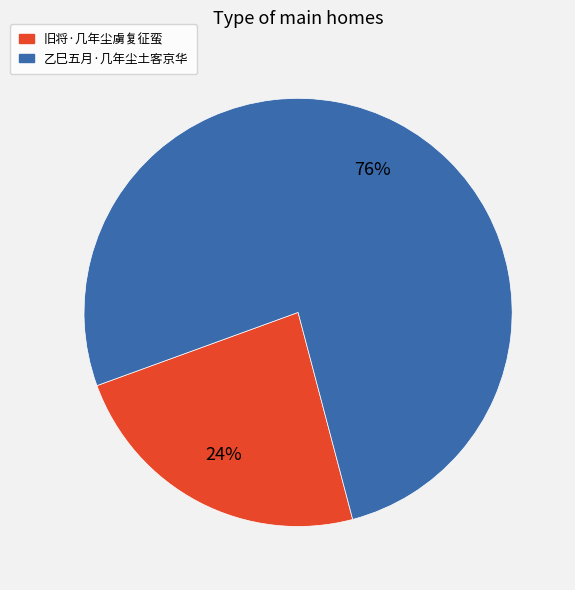

Do 乙巳五月·几年尘土客京华 and 旧将·几年尘虜复征蛮 together represent more than half of the pie?

Yes